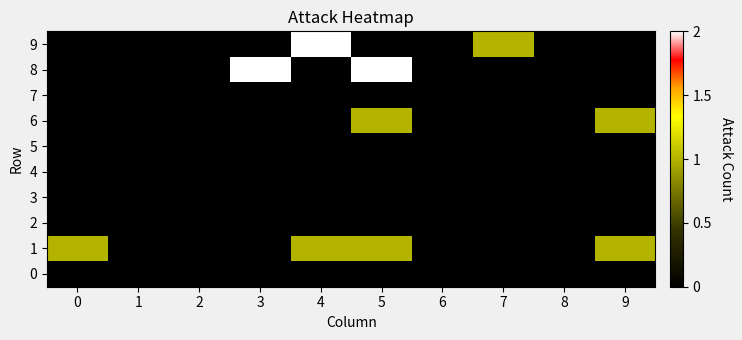

Which series has the largest total across all categories?

1